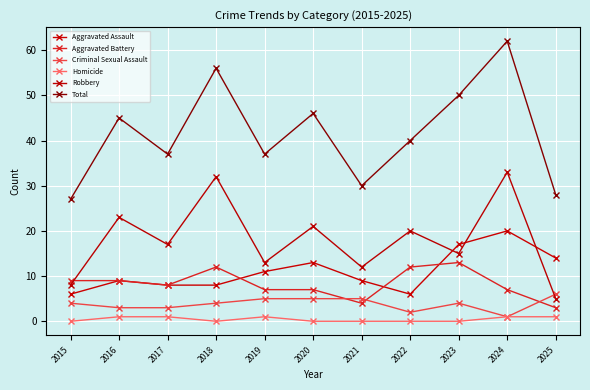

Reading left to right, what are all the values shown in this chart?

Aggravated Assault: 2015=6	2016=9	2017=8	2018=8	2019=11	2020=13	2021=9	2022=6	2023=17	2024=20	2025=14
Aggravated Battery: 2015=9	2016=9	2017=8	2018=12	2019=7	2020=7	2021=4	2022=12	2023=13	2024=7	2025=3
Criminal Sexual Assault: 2015=4	2016=3	2017=3	2018=4	2019=5	2020=5	2021=5	2022=2	2023=4	2024=1	2025=6
Homicide: 2015=0	2016=1	2017=1	2018=0	2019=1	2020=0	2021=0	2022=0	2023=0	2024=1	2025=1
Robbery: 2015=8	2016=23	2017=17	2018=32	2019=13	2020=21	2021=12	2022=20	2023=15	2024=33	2025=5
Total: 2015=27	2016=45	2017=37	2018=56	2019=37	2020=46	2021=30	2022=40	2023=50	2024=62	2025=28